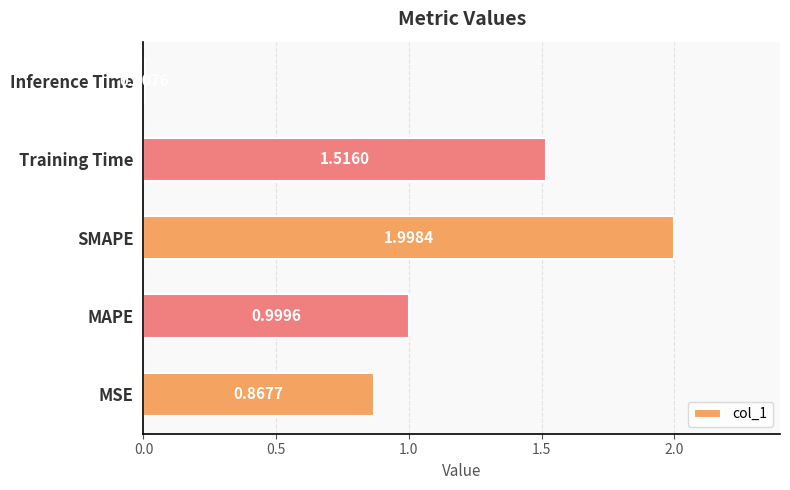

At which label is the value closest to 1?

MAPE